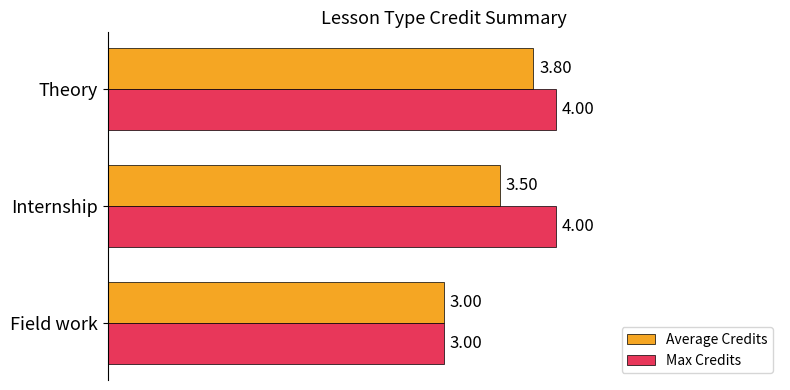

List the series in order of their overall mean, highest first.

Max Credits, Average Credits